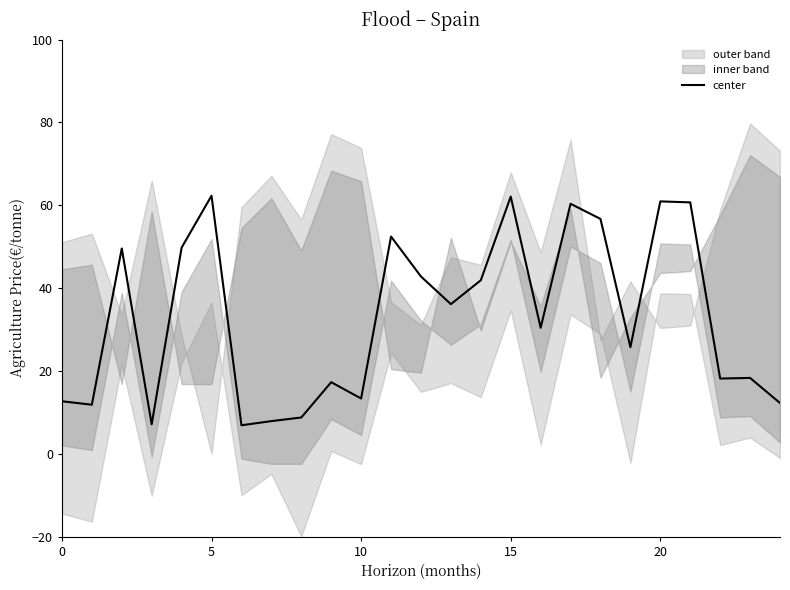

The value of center at 5 is 62.3. True or false?

True